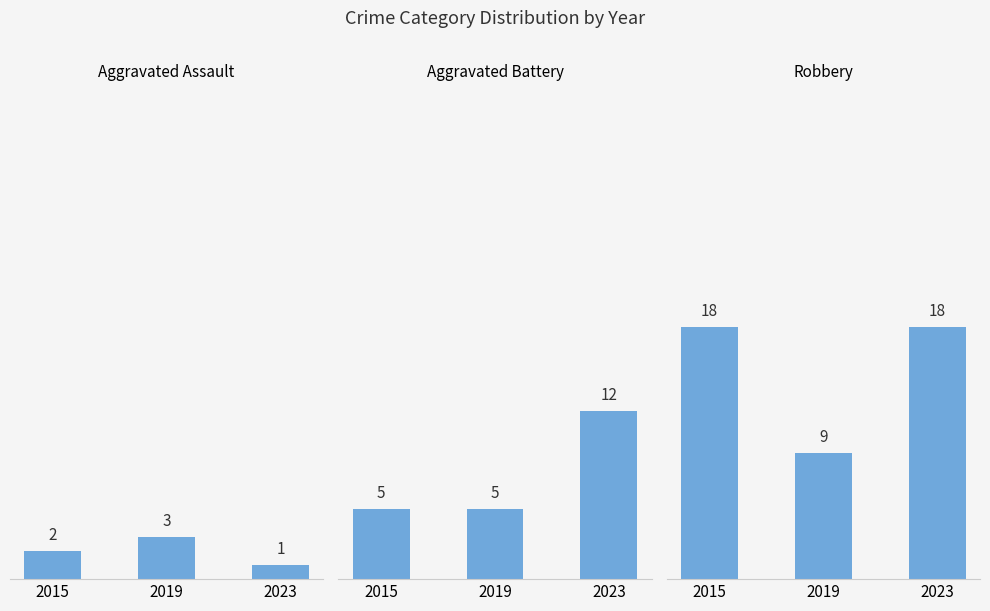

Is it true that Robbery equals 9 at 2019?

True